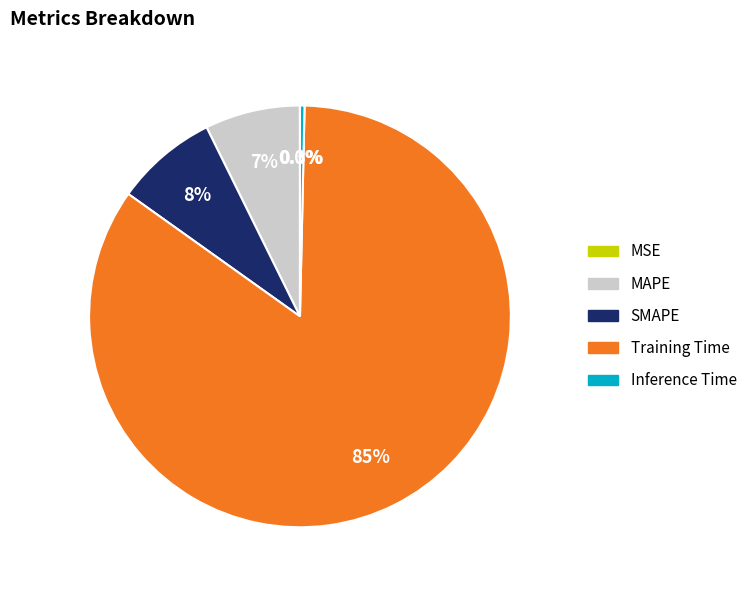

Which slice represents more than half of the pie?

Training Time